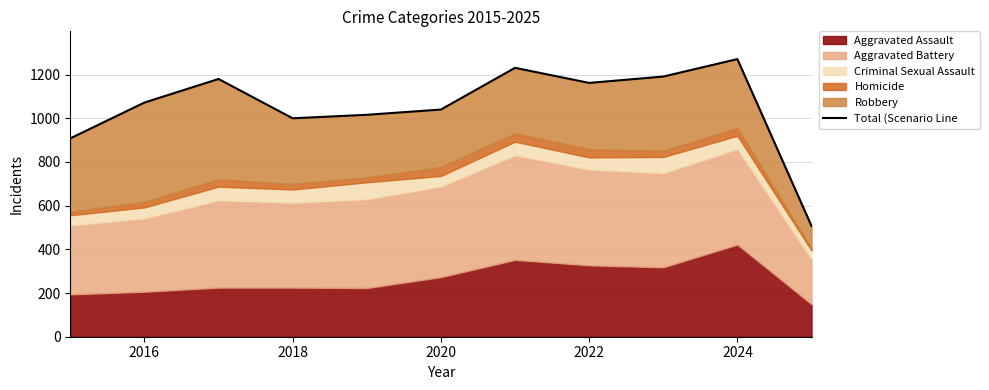

How many lines are shown in the chart?

1